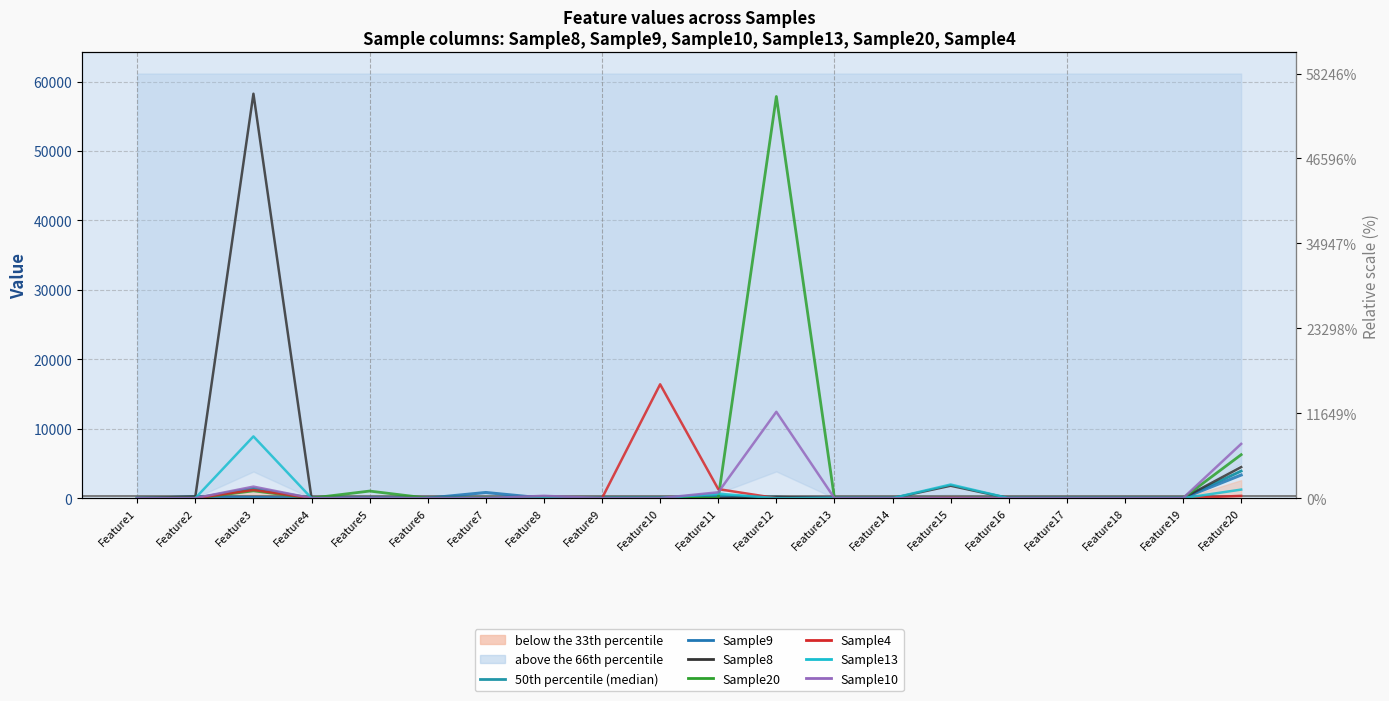

Rank the series by their maximum value, from highest to lowest.

Sample8, Sample20, Sample4, Sample10, Sample13, Sample9